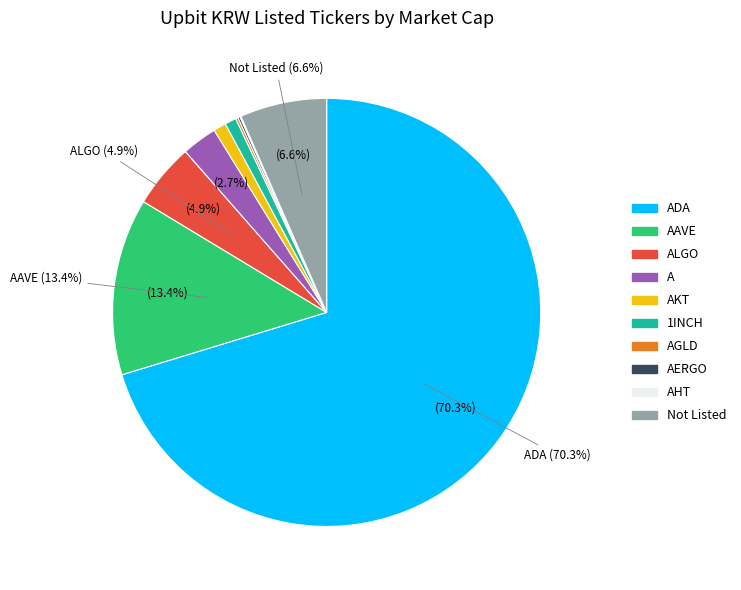

To the nearest percent, what is the difference between the largest and smallest slice percentages?

70%